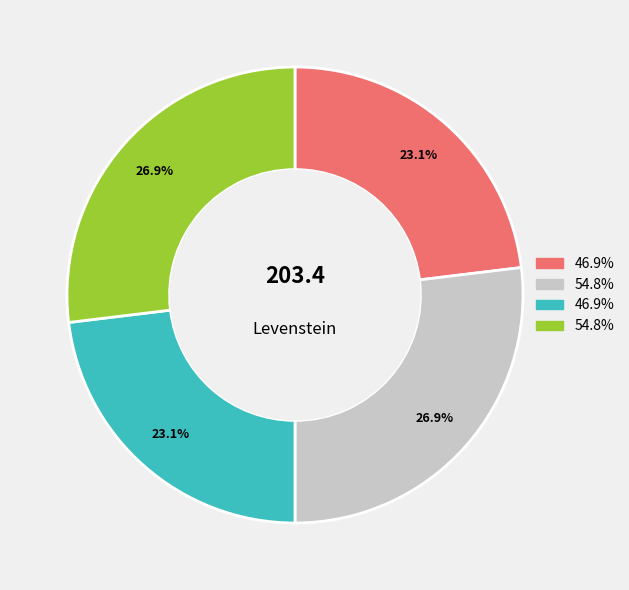

Is there any slice that represents more than half of the pie?

No